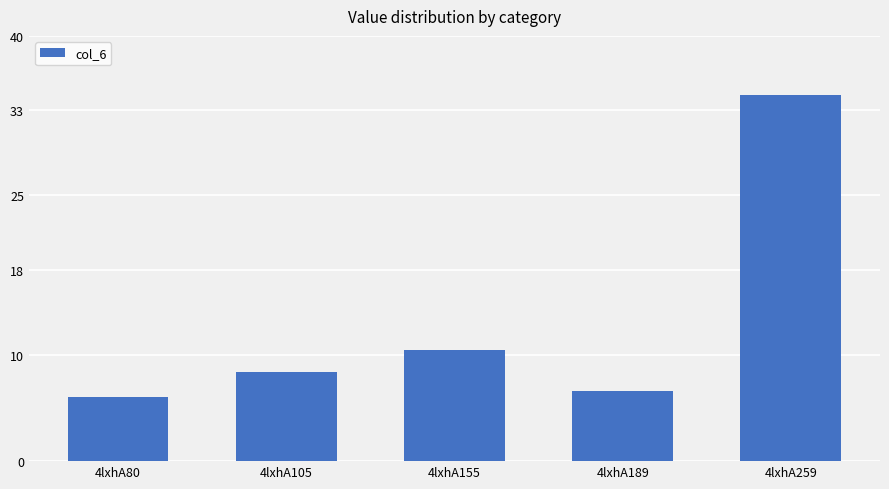

The value at 4lxhA259 is 34.4. True or false?

True